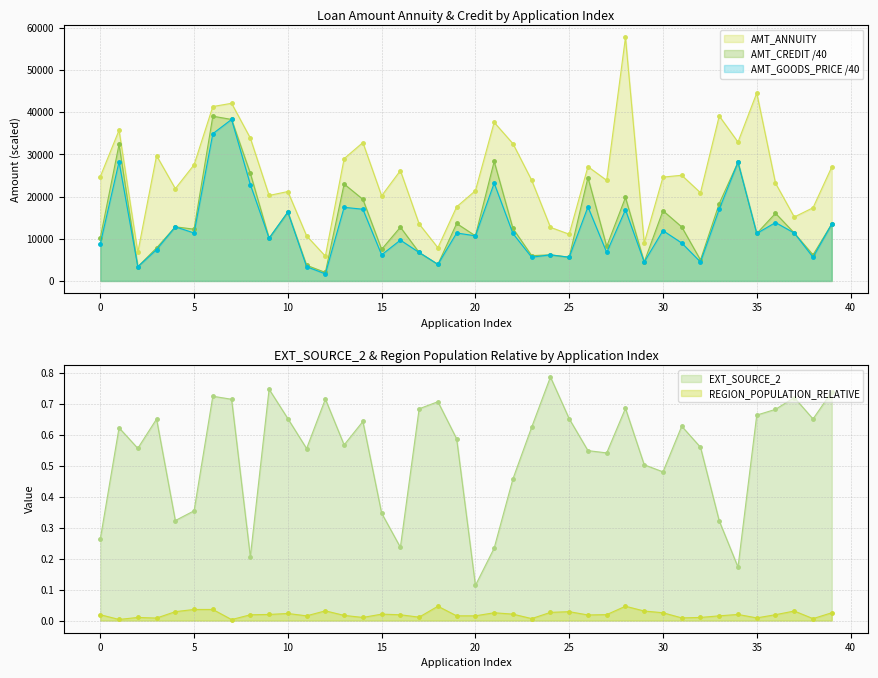

Which series has the largest total across all categories?

AMT_ANNUITY